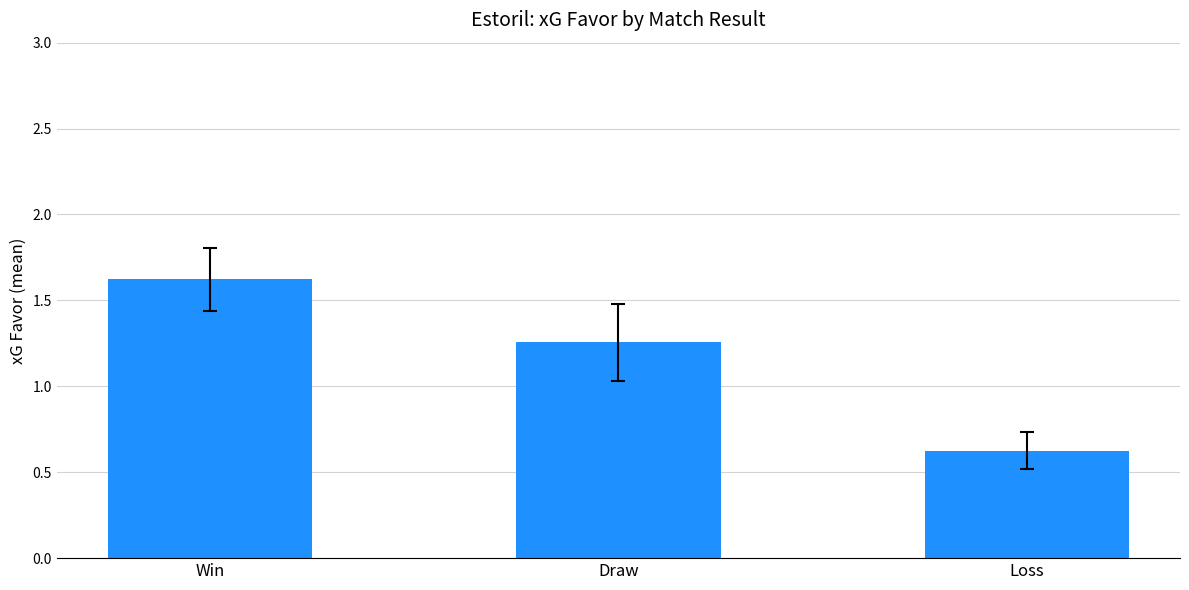

Which has a higher value, Loss or Draw?

Draw